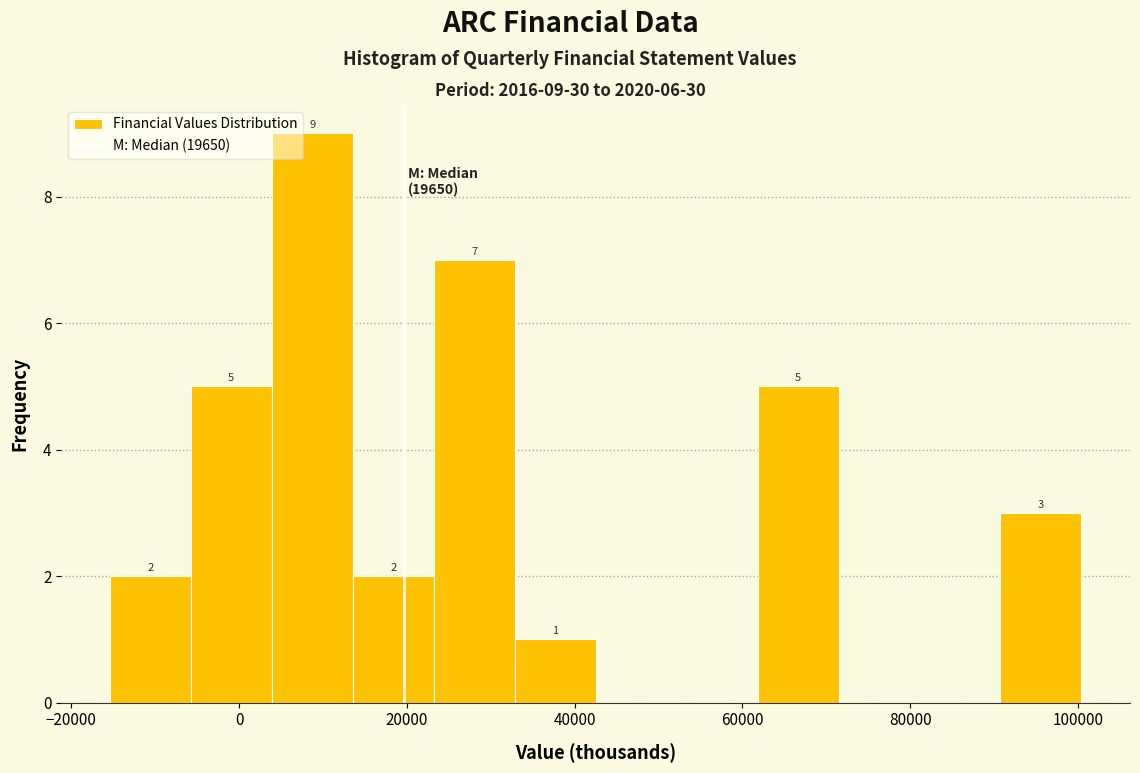

Which range on the x-axis has the tallest bar?

4000 to 14000